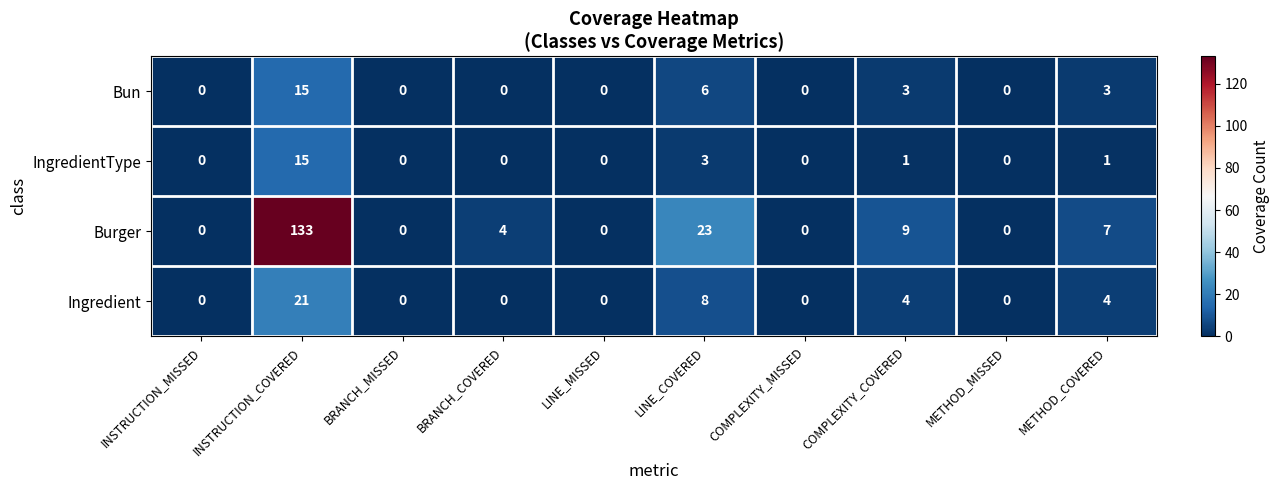

Which series has the largest total across all categories?

Burger